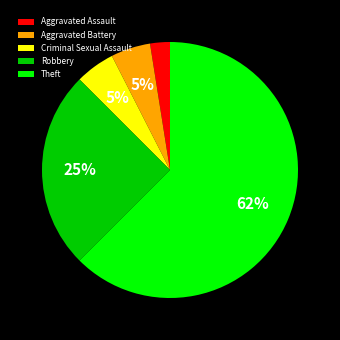

To the nearest percent, what is the average slice percentage?

20%